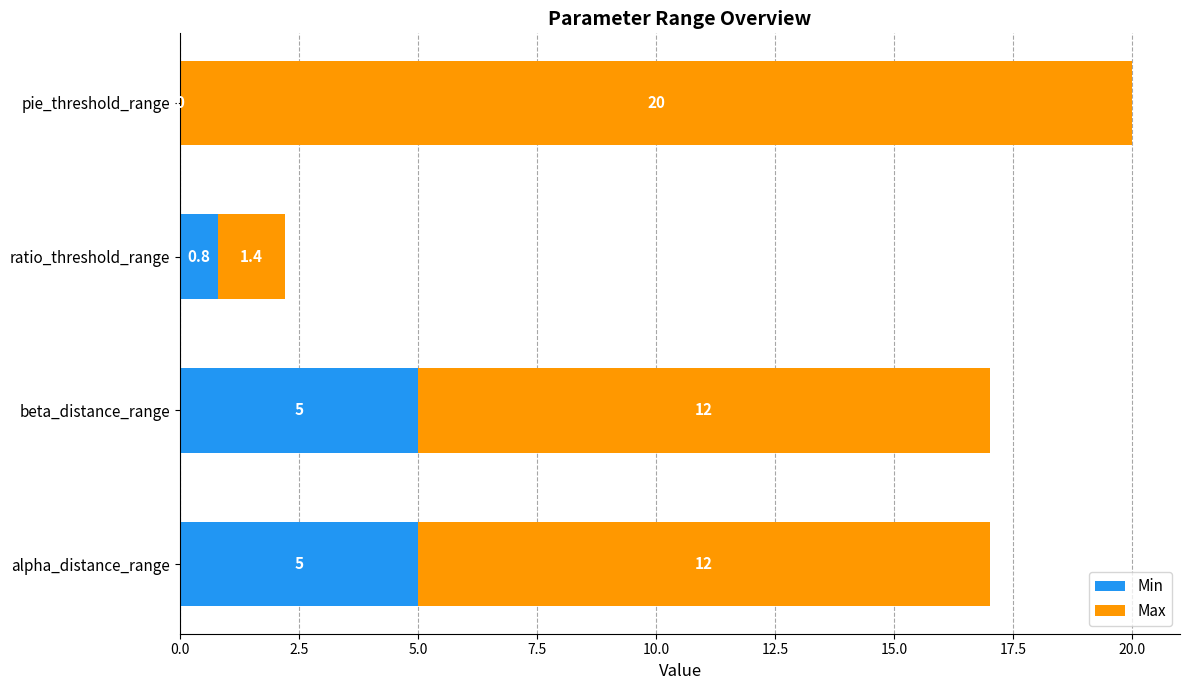

Where is Min nearest to the value 2?

ratio_threshold_range